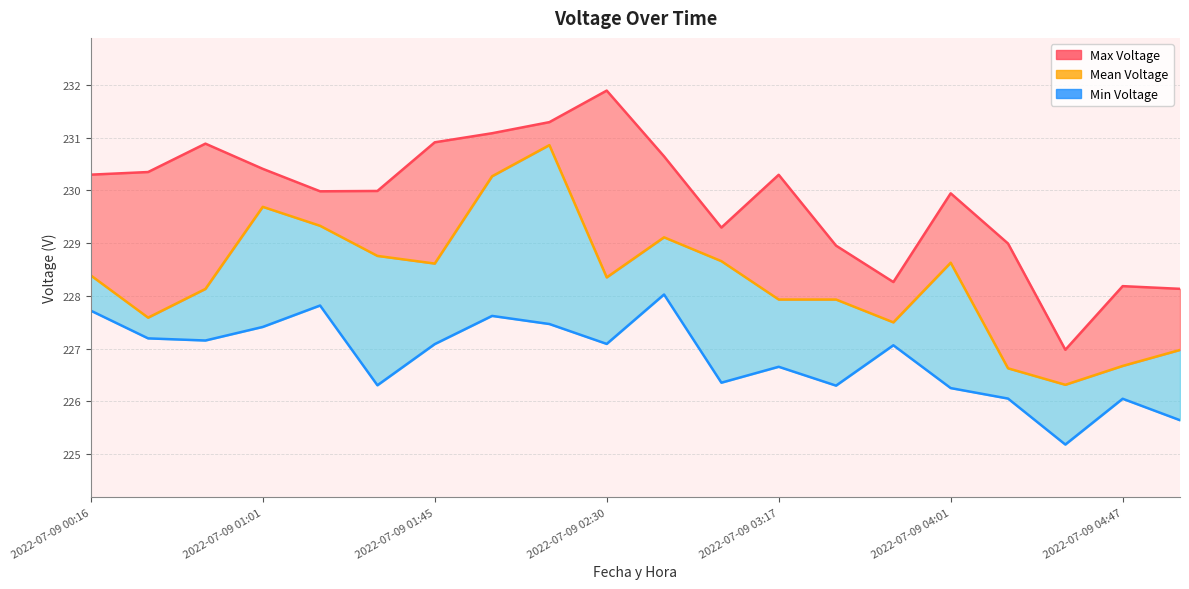

Is the value of Min Voltage (line) at 19 greater than the value of Mean Voltage at 2022-07-09 01:45?

No